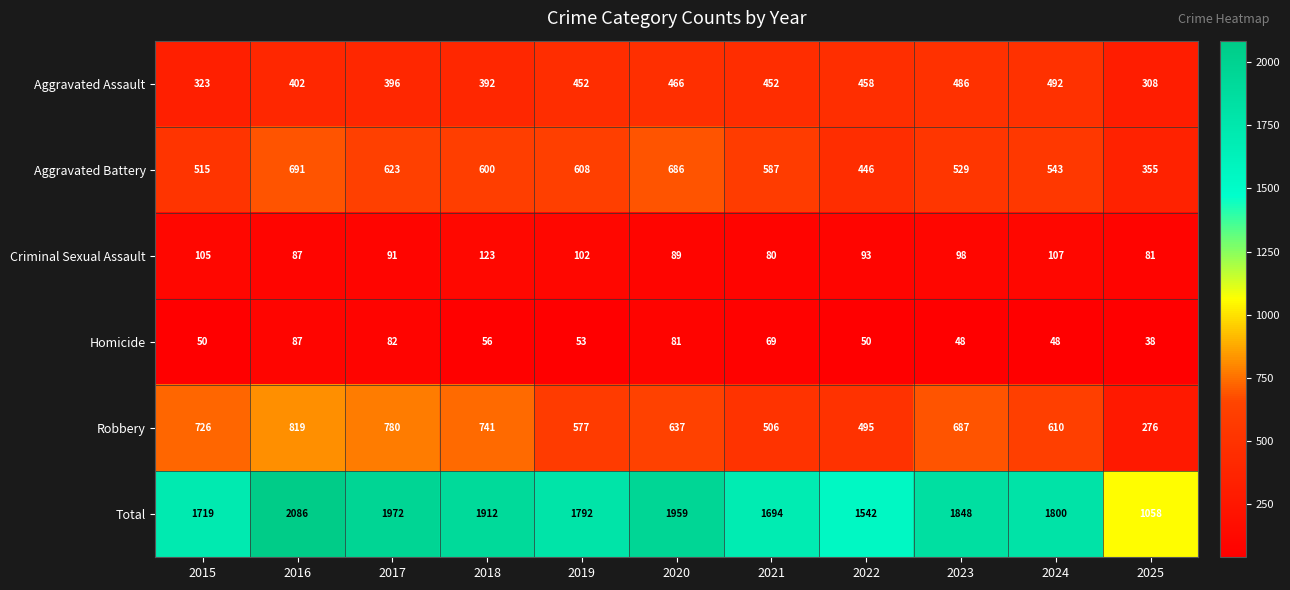

Between 2017 and 2019, which series saw the biggest shift?

Robbery